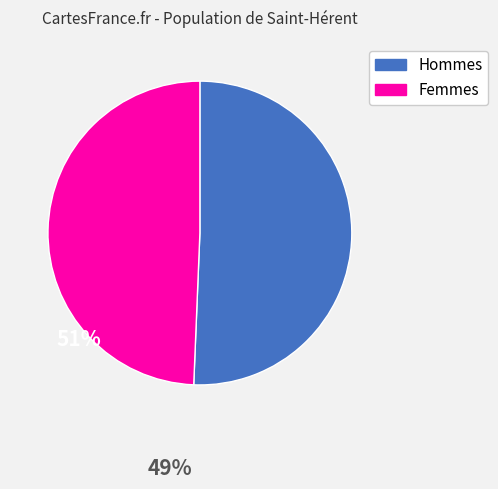

Is there a majority slice in this chart?

Yes